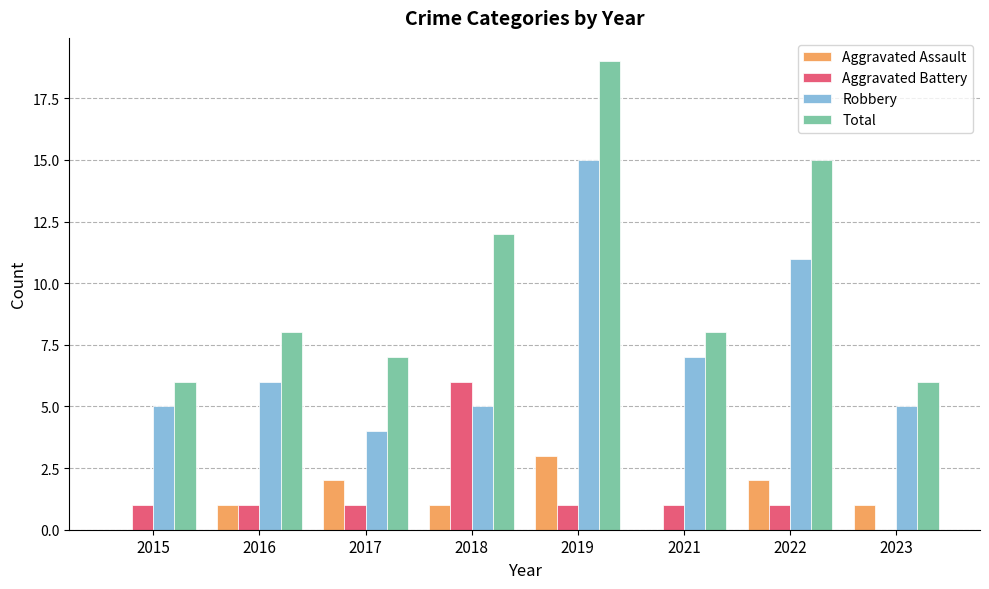

The Aggravated Assault series shows 0 at 2015. True or false?

True